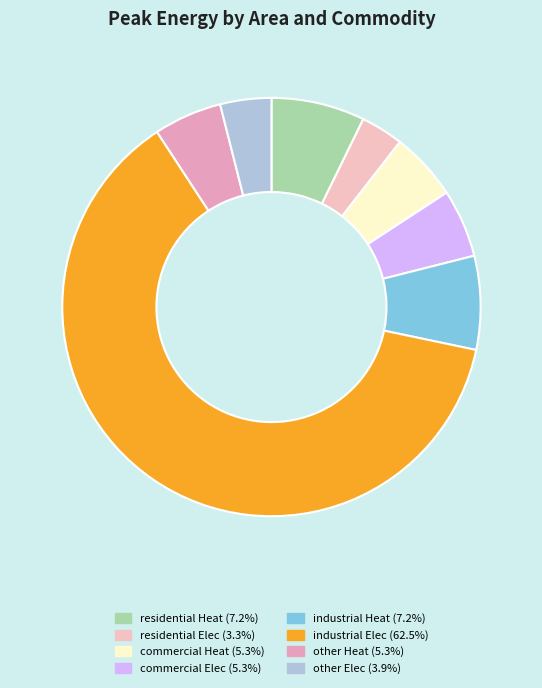

How many segments does this pie chart have?

8